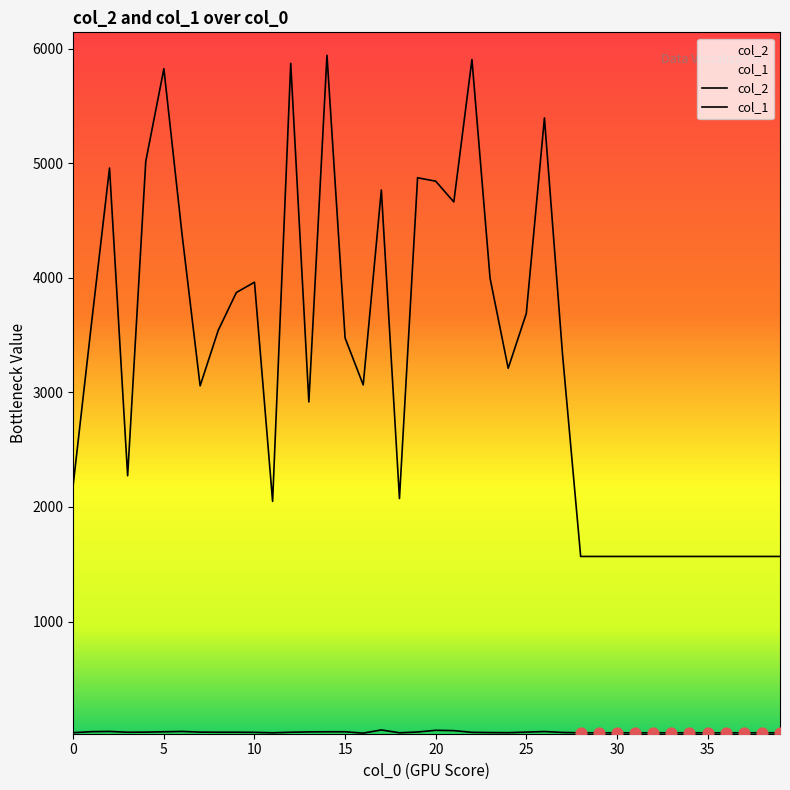

What is the total value across all series at 38?

1596